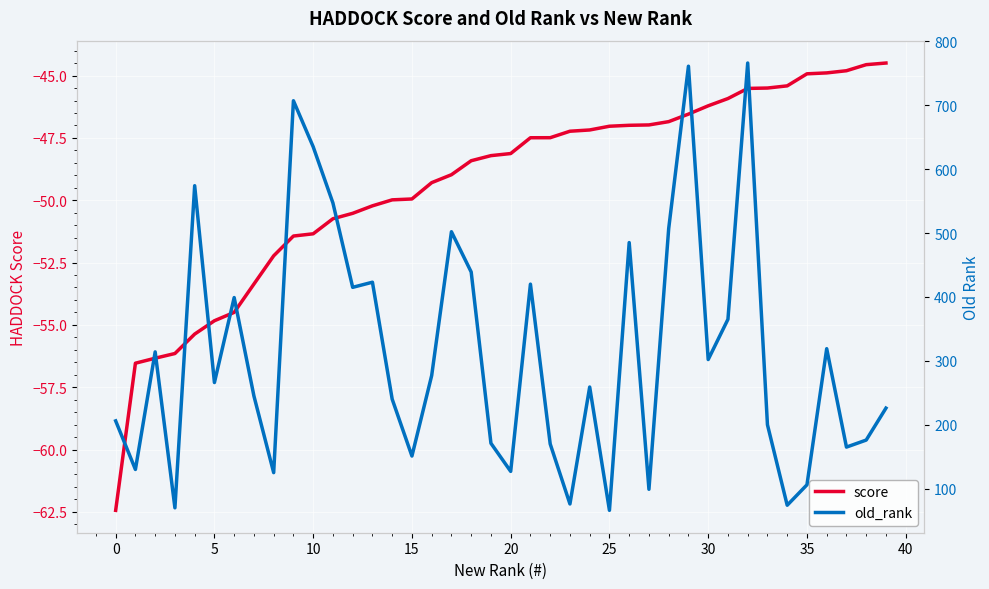

What is the average value of the old_rank series?

312.6